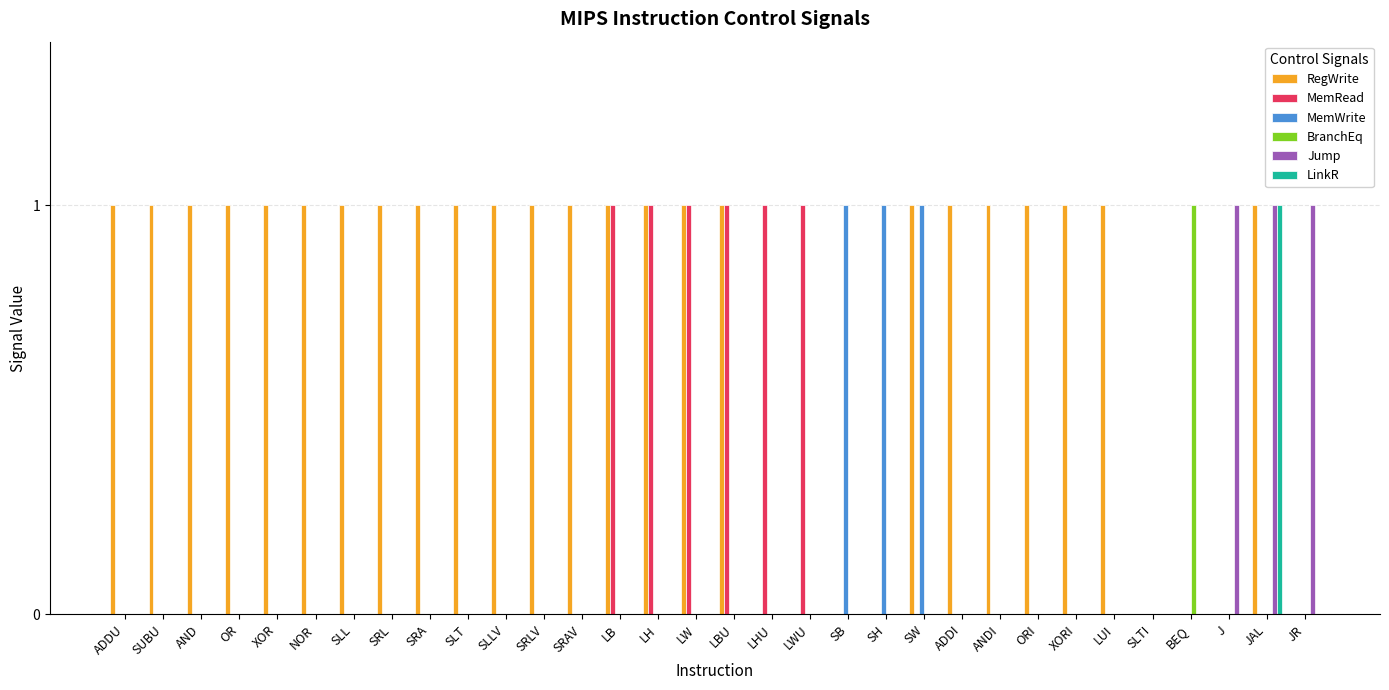

At which category is the sum across all series the highest?

JAL